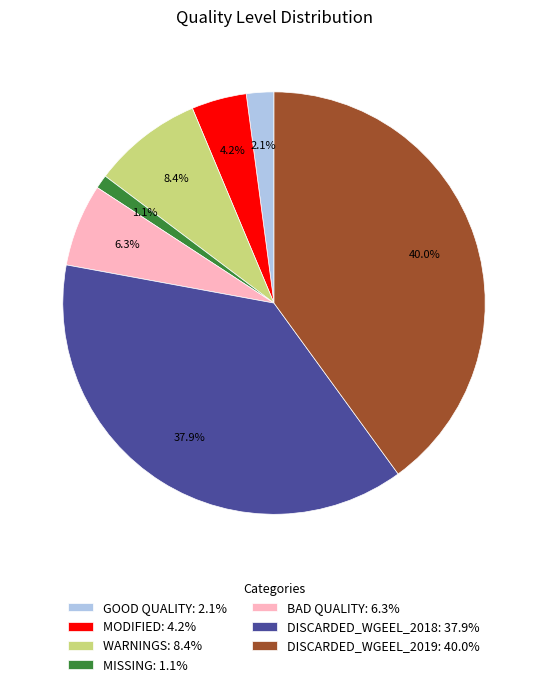

Is there any slice that represents more than half of the pie?

No